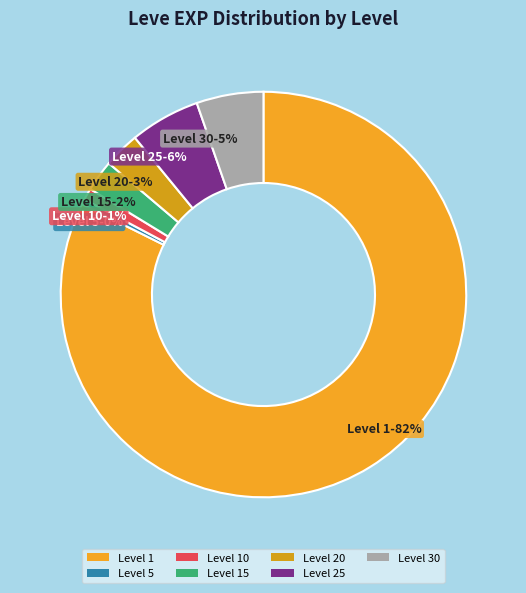

What is the majority slice?

Level 1